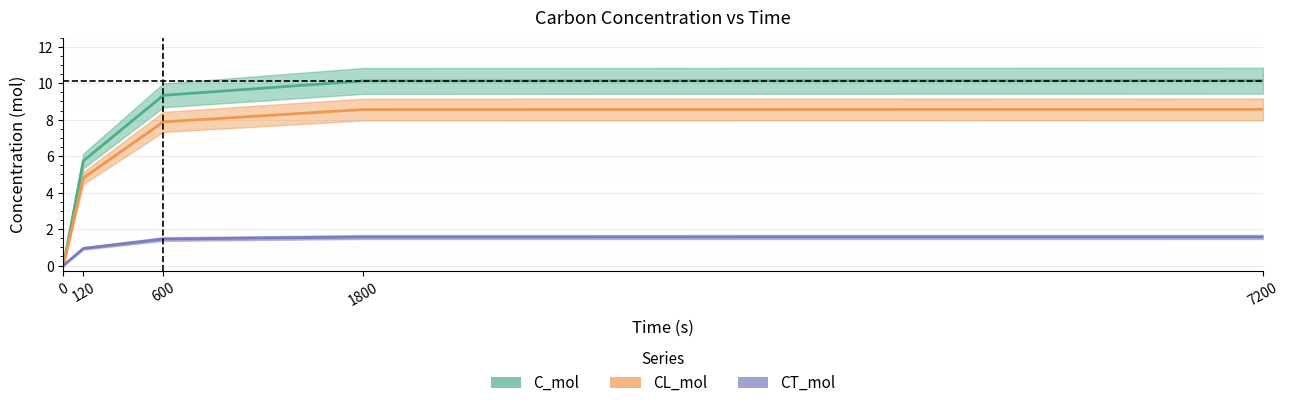

Reading left to right, list all the values displayed in this chart.

C_mol: 0=0.0	120=5.7	600=9.3	1800=10.1	7200=10.1
CL_mol: 0=0.0	120=4.8	600=7.9	1800=8.6	7200=8.6
CT_mol: 0=0.0	120=0.9	600=1.5	1800=1.6	7200=1.6